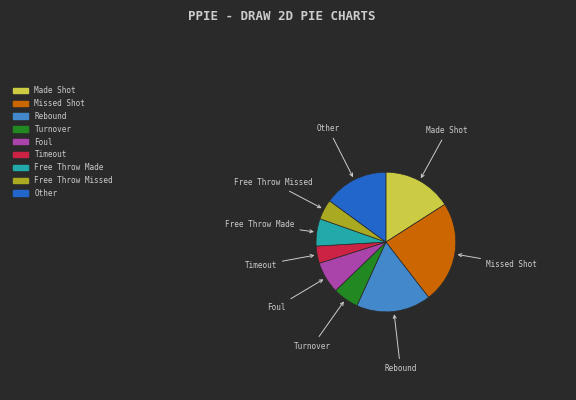

How many segments does this pie chart have?

9